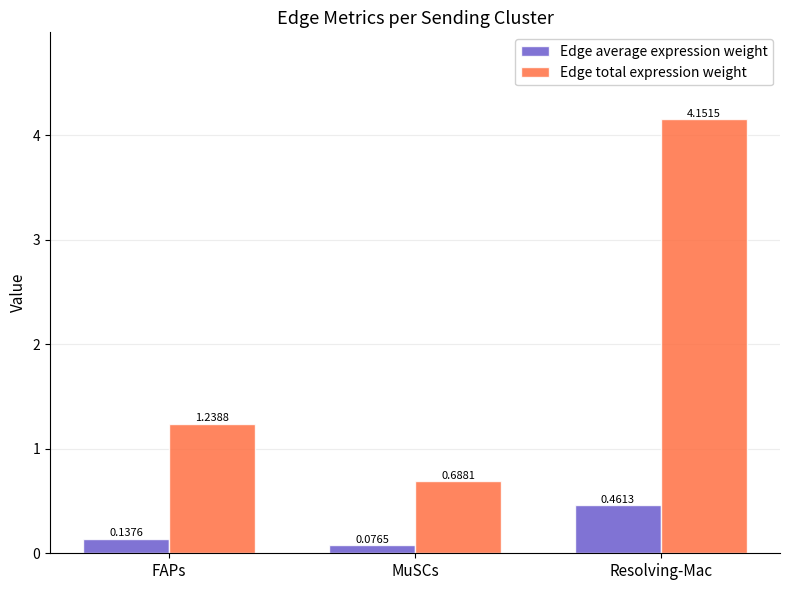

What is the difference between the Edge average expression weight values at Resolving-Mac and MuSCs?

0.4